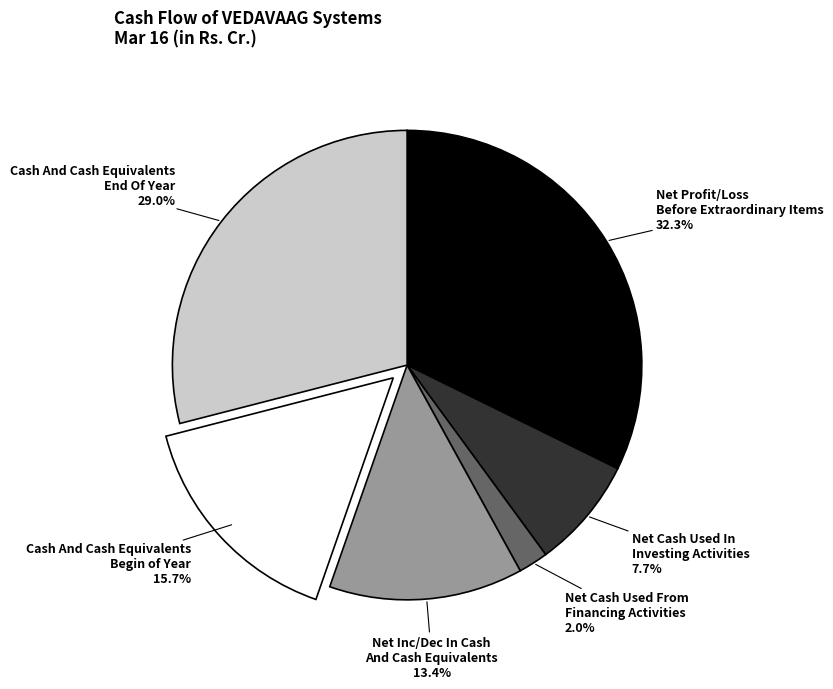

Is there a majority slice in this chart?

No